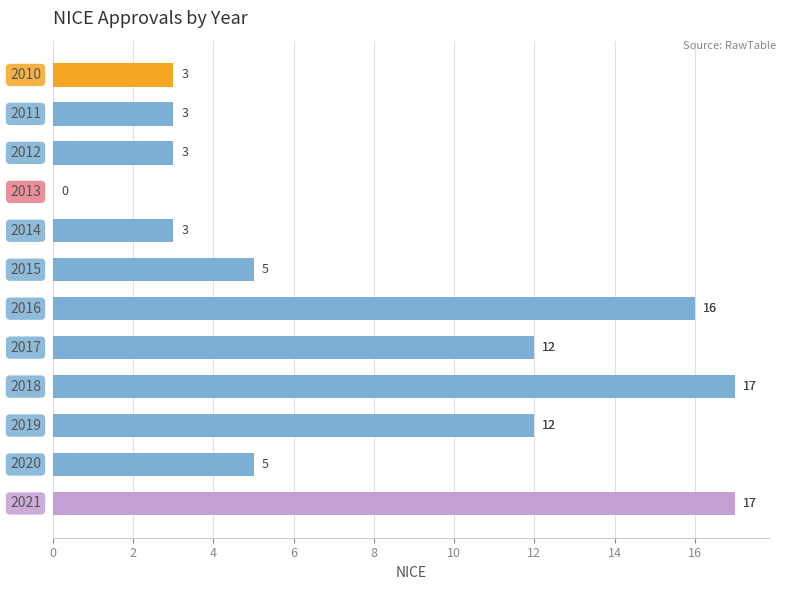

What is the maximum value shown in the chart?

17